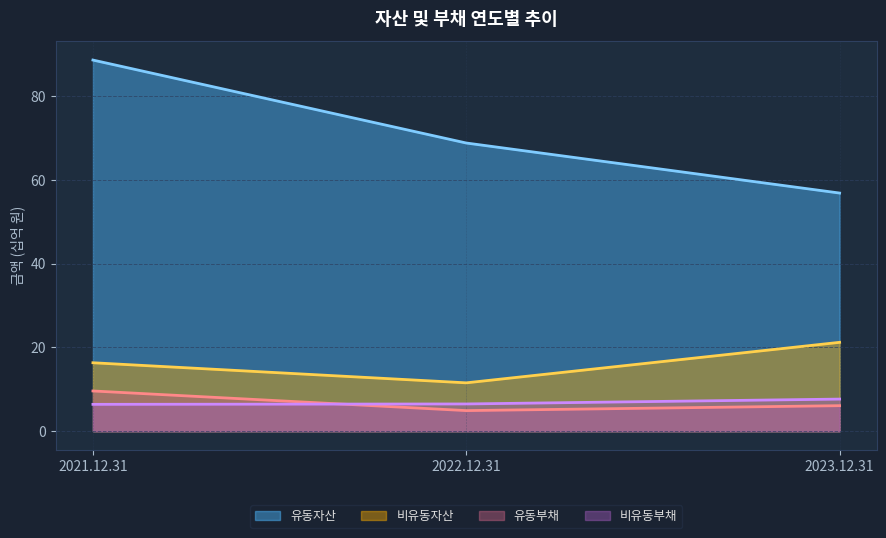

Reading left to right, list all the values displayed in this chart.

유동자산: 88.6	68.8	56.9
비유동자산: 16.3	11.6	21.2
유동부채: 9.6	4.9	6.1
비유동부채: 6.4	6.5	7.7